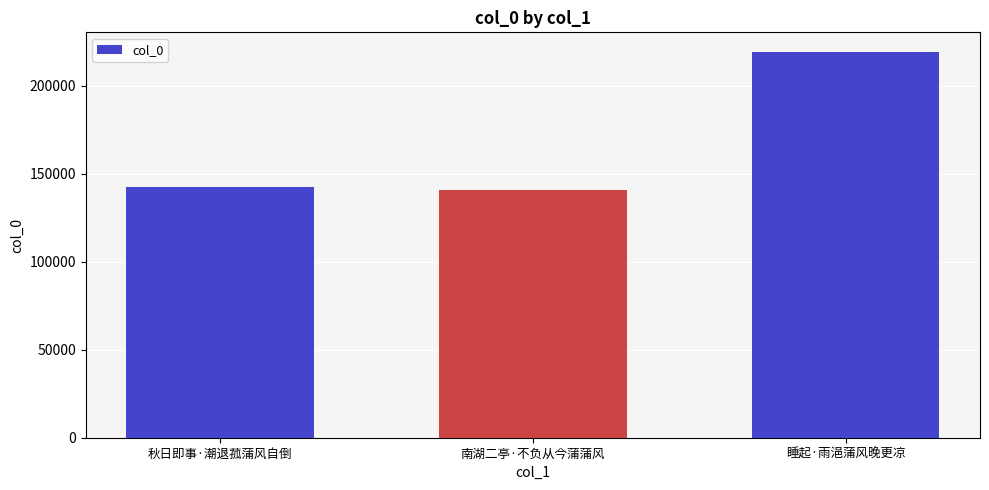

What is the smallest value displayed?

140585